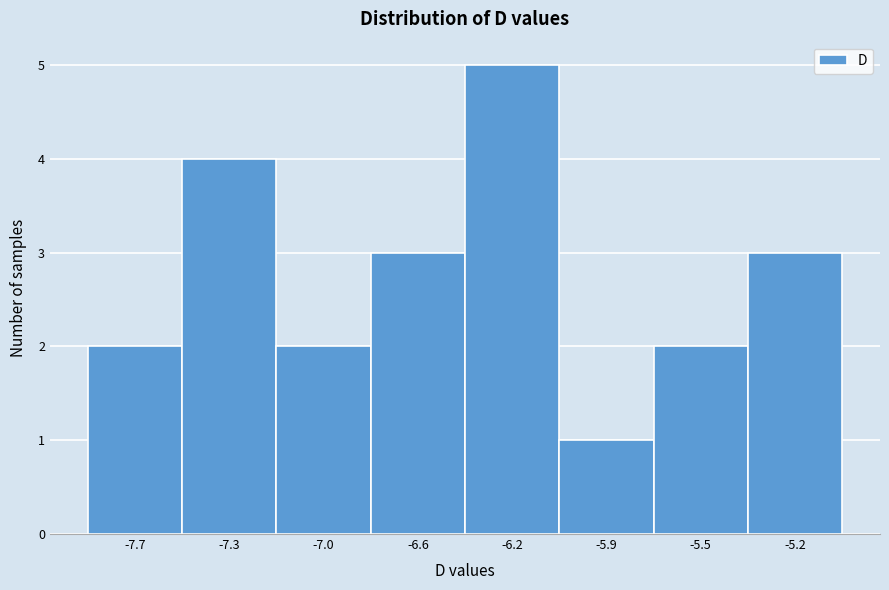

Reading left to right, extract all data points from this chart.

-7.7=2	-7.3=4	-7.0=2	-6.6=3	-6.2=5	-5.9=1	-5.5=2	-5.2=3